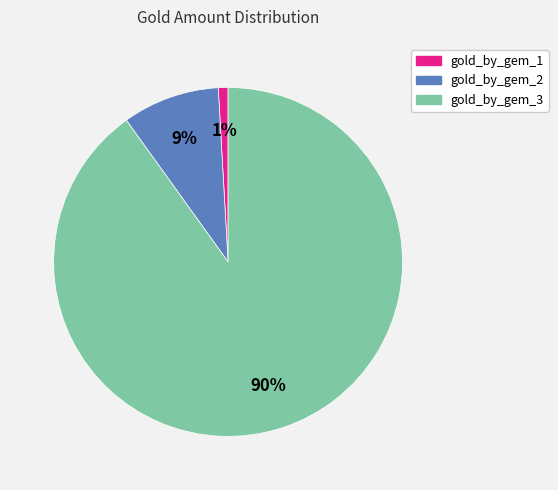

What is the majority slice?

gold_by_gem_3